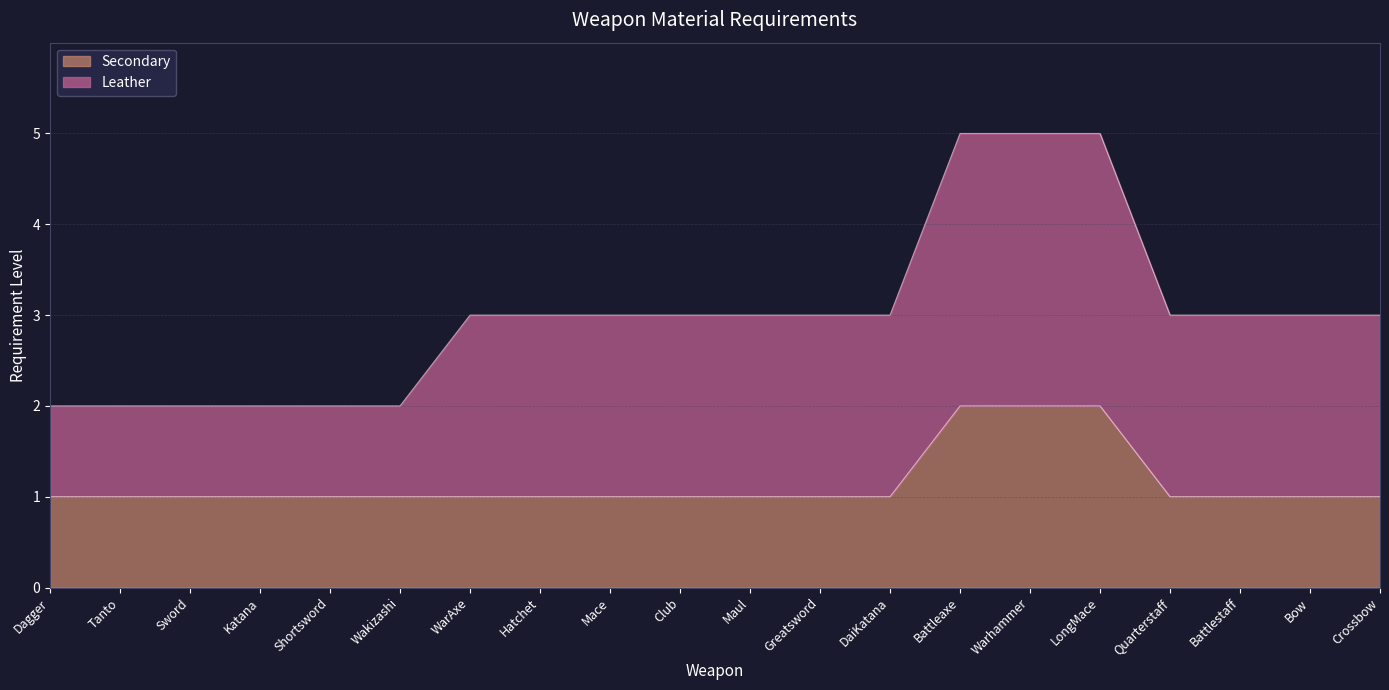

Which label corresponds to the smallest value in the chart?

Dagger